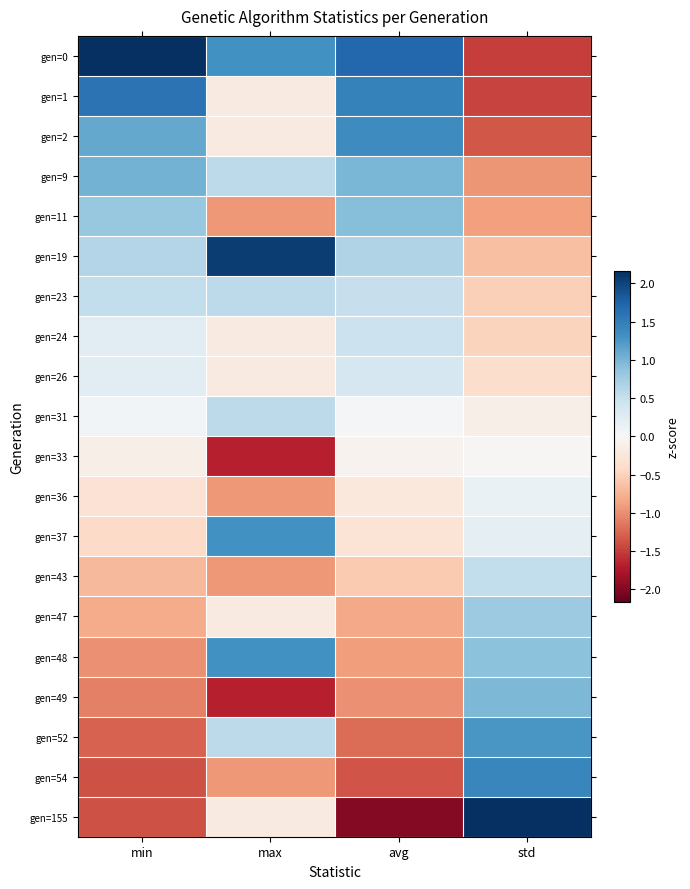

What is the difference between the highest and lowest values at avg?

3.7